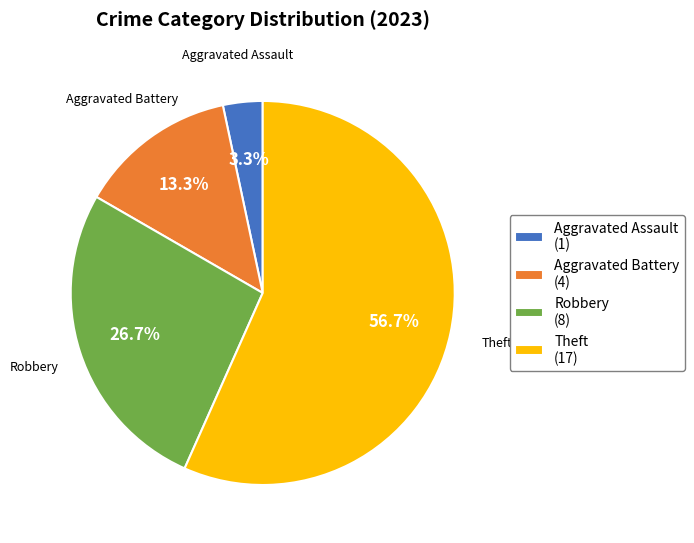

To the nearest percent, what is the average slice percentage?

25%